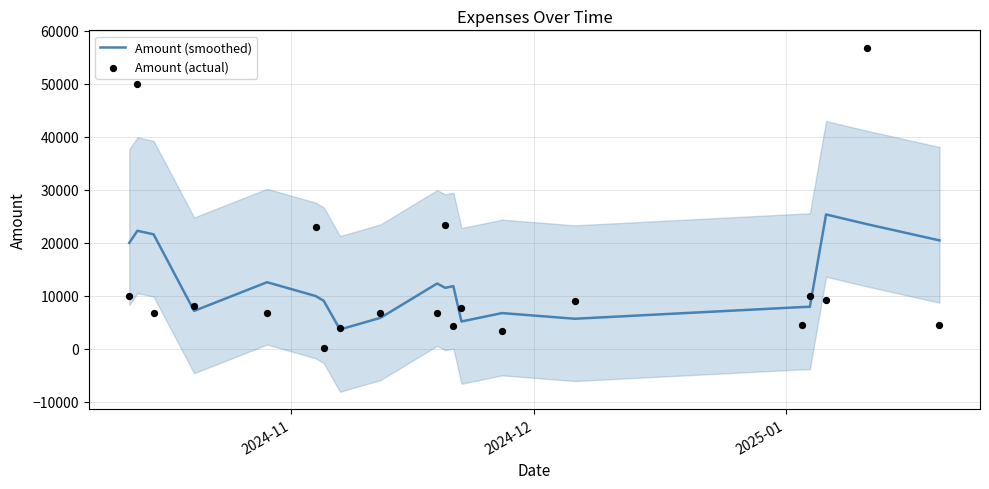

What is the minimum value for Amount (smoothed)?

3660.0